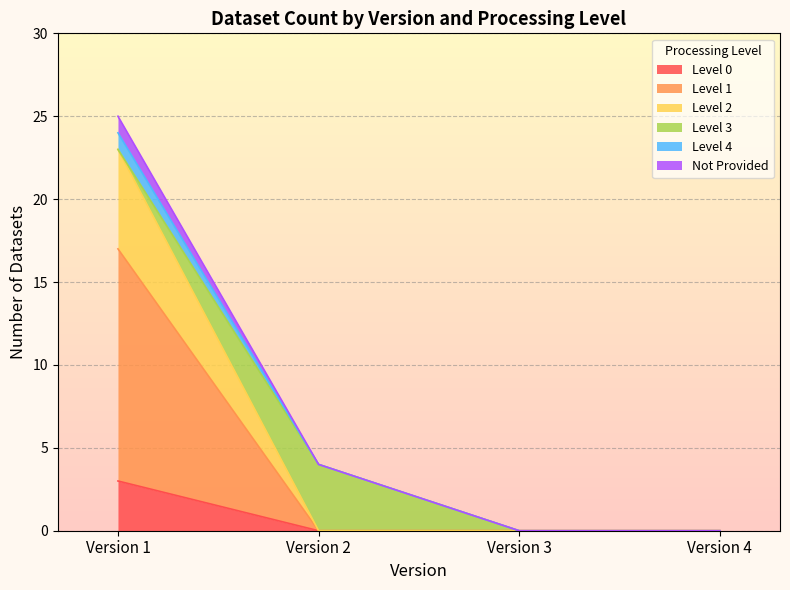

The value of Level 1 at Version 2 is 8. True or false?

False